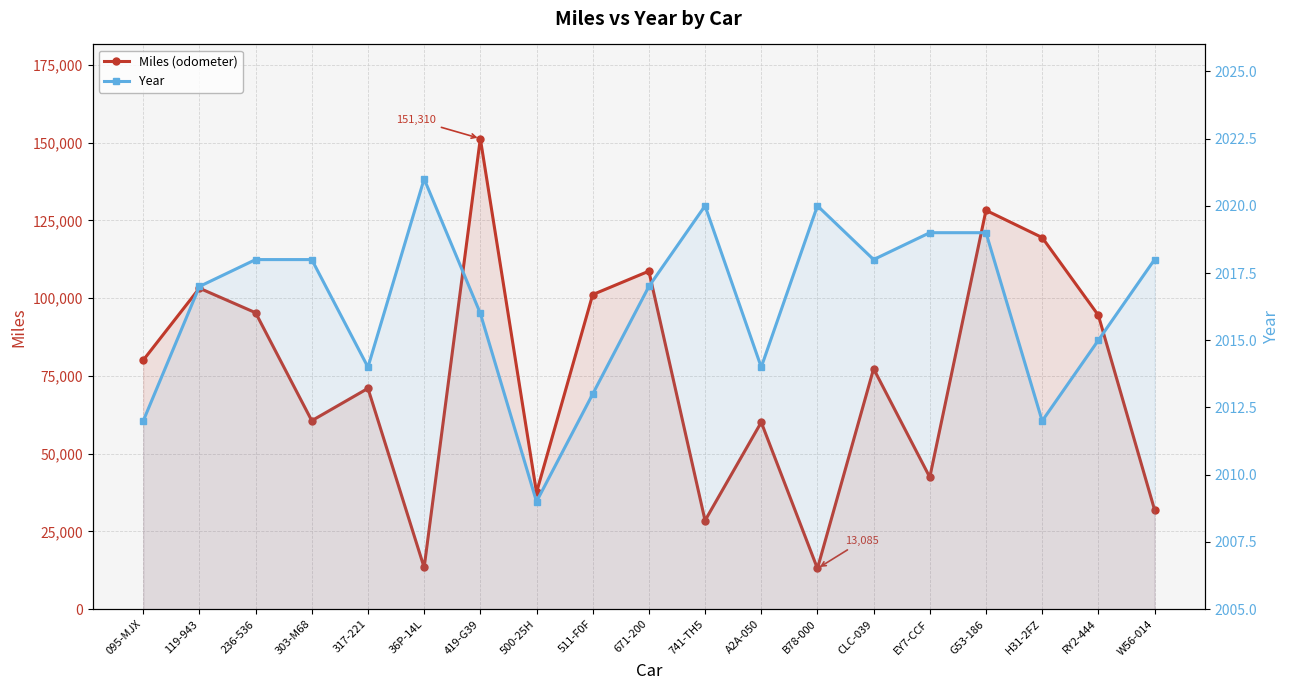

Reading left to right, extract all data points from this chart.

Miles (odometer): 095-MJX=80055	119-943=103205	236-536=95315	303-M68=60600	317-221=71000	36P-14L=13404	419-G39=151310	500-25H=37535	511-F0F=101143	671-200=108680	741-TH5=28500	A2A-050=60110	B78-000=13085	CLC-039=77310	EY7-CCF=42425	G53-186=128240	H31-2FZ=119489	RY2-444=94500	W56-014=32000
Year: 095-MJX=2012	119-943=2017	236-536=2018	303-M68=2018	317-221=2014	36P-14L=2021	419-G39=2016	500-25H=2009	511-F0F=2013	671-200=2017	741-TH5=2020	A2A-050=2014	B78-000=2020	CLC-039=2018	EY7-CCF=2019	G53-186=2019	H31-2FZ=2012	RY2-444=2015	W56-014=2018